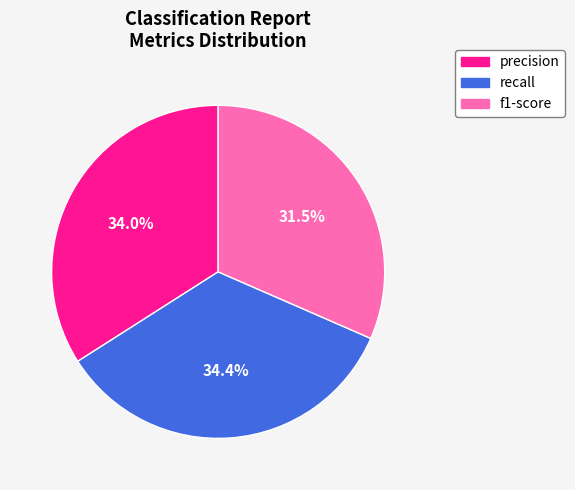

To the nearest percent, what is the difference between the largest and smallest slice percentages?

3%